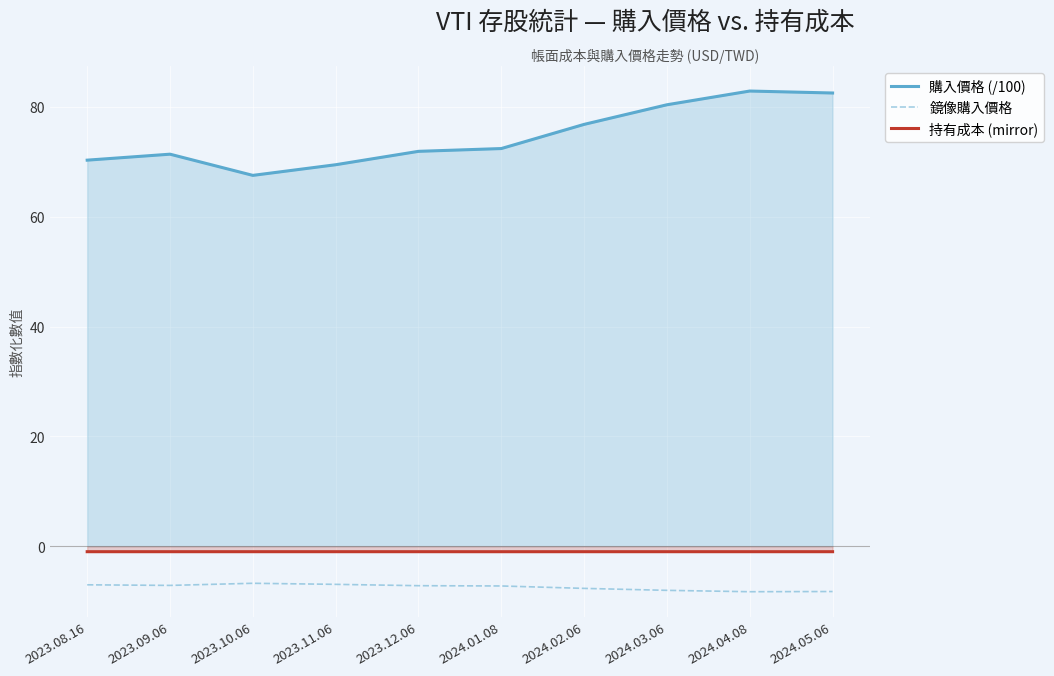

Reading right to left, what are all the values shown in this chart?

購入價格 (/100): 2024.05.06=82.5	2024.04.08=82.9	2024.03.06=80.4	2024.02.06=76.8	2024.01.08=72.4	2023.12.06=71.9	2023.11.06=69.5	2023.10.06=67.5	2023.09.06=71.4	2023.08.16=70.3
鏡像購入價格: 2024.05.06=-8.3	2024.04.08=-8.3	2024.03.06=-8.0	2024.02.06=-7.7	2024.01.08=-7.2	2023.12.06=-7.2	2023.11.06=-6.9	2023.10.06=-6.8	2023.09.06=-7.1	2023.08.16=-7.0
持有成本 (mirror): 2024.05.06=-1.0	2024.04.08=-1.0	2024.03.06=-1.0	2024.02.06=-1.0	2024.01.08=-1.0	2023.12.06=-1.0	2023.11.06=-1.0	2023.10.06=-1.0	2023.09.06=-1.0	2023.08.16=-1.0